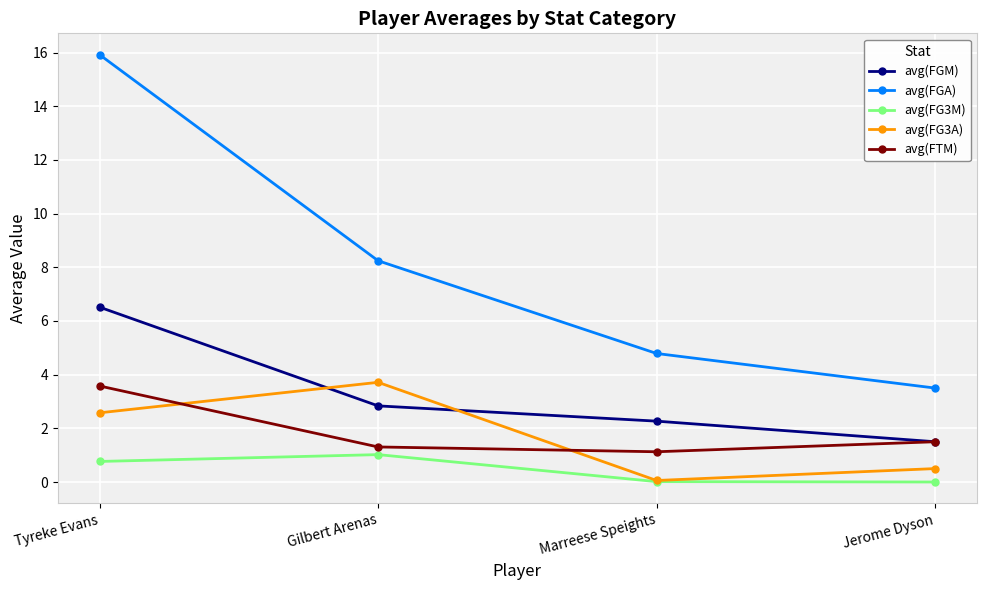

Which series has the largest range (max minus min)?

avg(FGA)